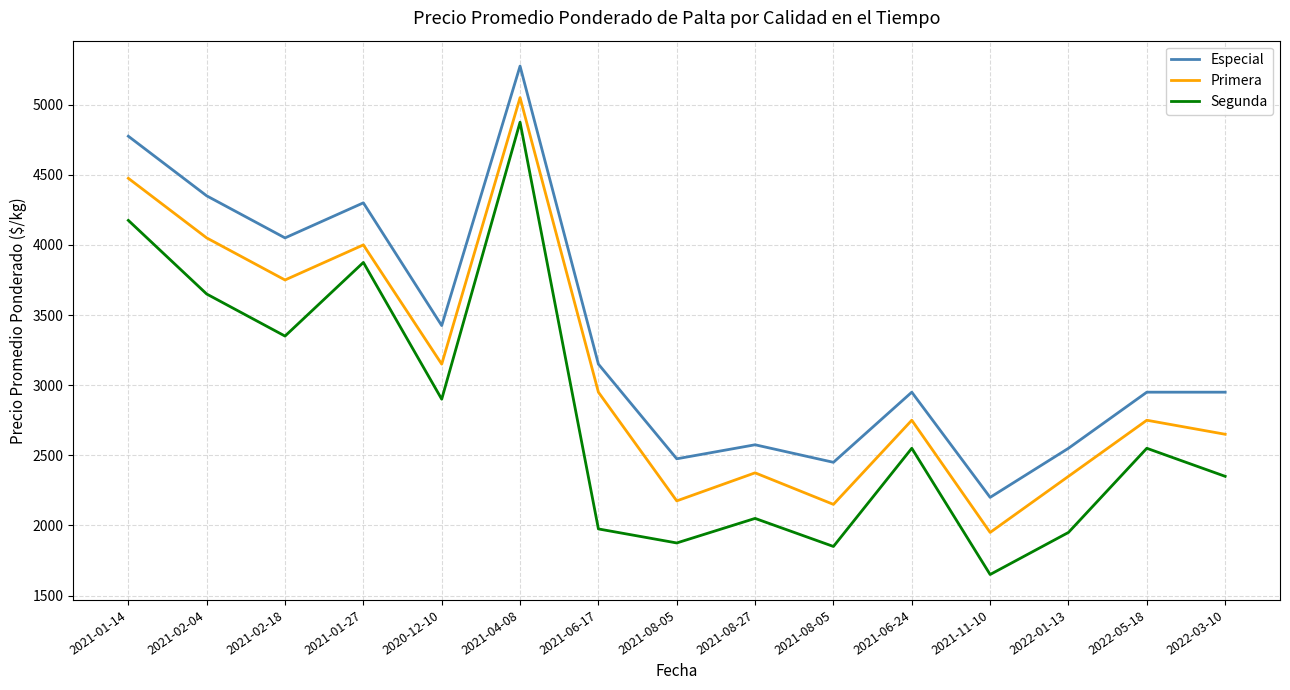

What is the smallest value displayed?

1650